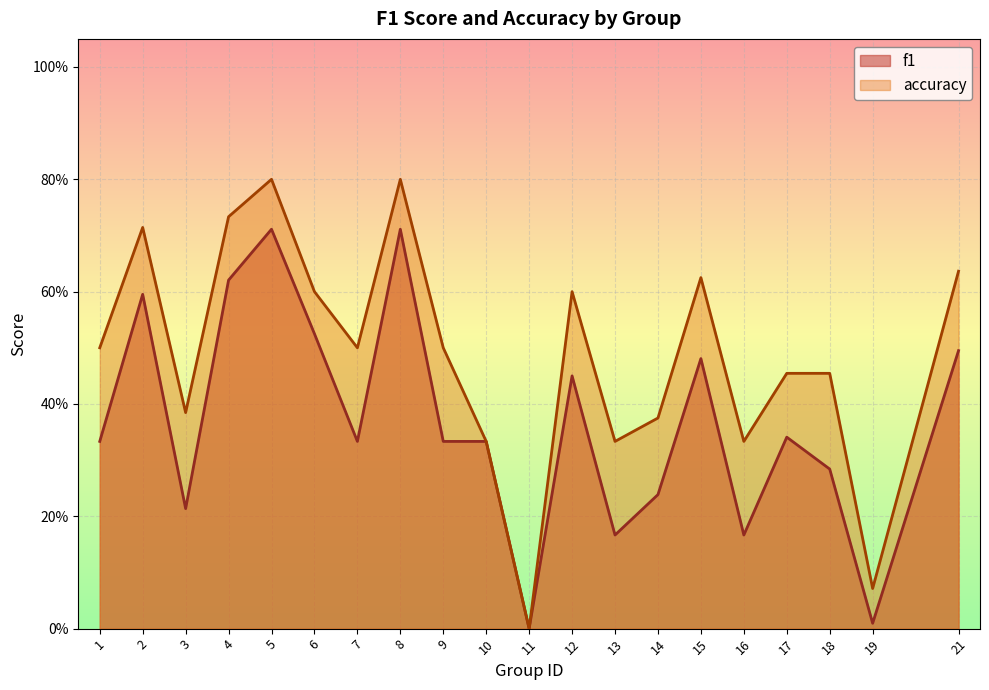

What is the difference between the f1 values at 19 and 14?

0.2